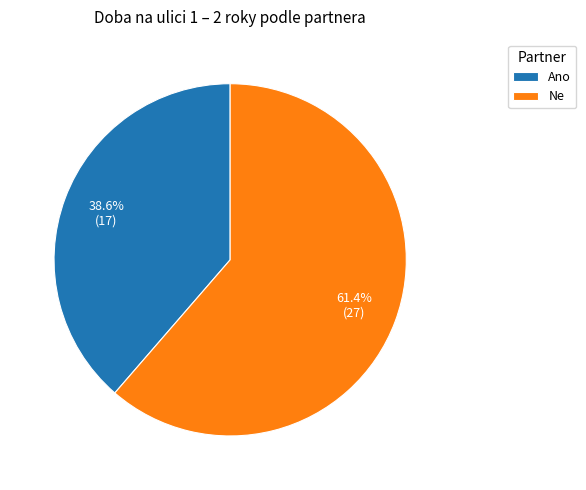

How many slices are in this pie chart?

2